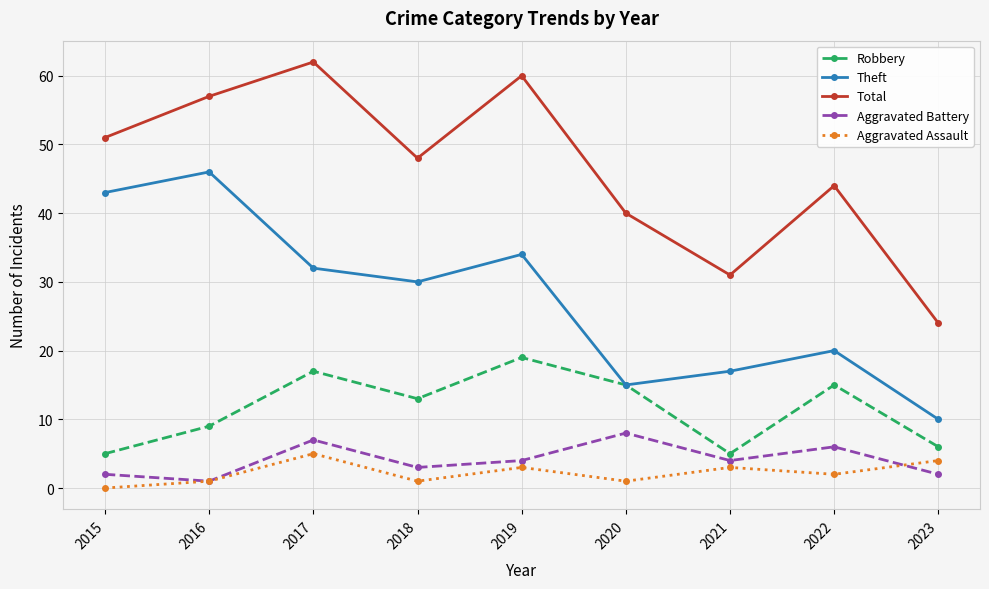

What is the difference between the highest and lowest values at 2019?

57